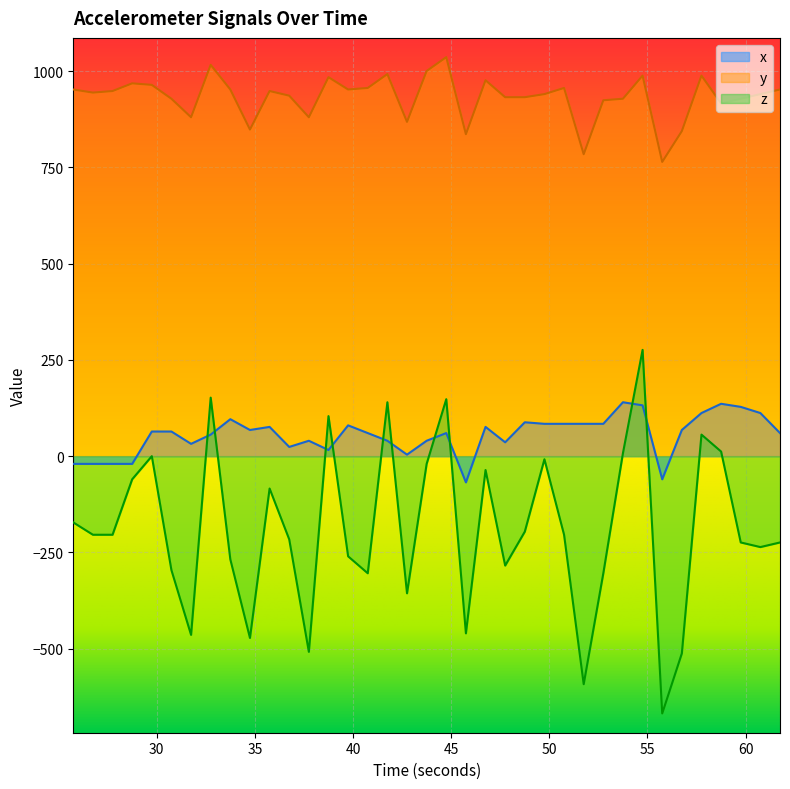

Is the value of y at 43.75 greater than the value of x at 34.75?

Yes